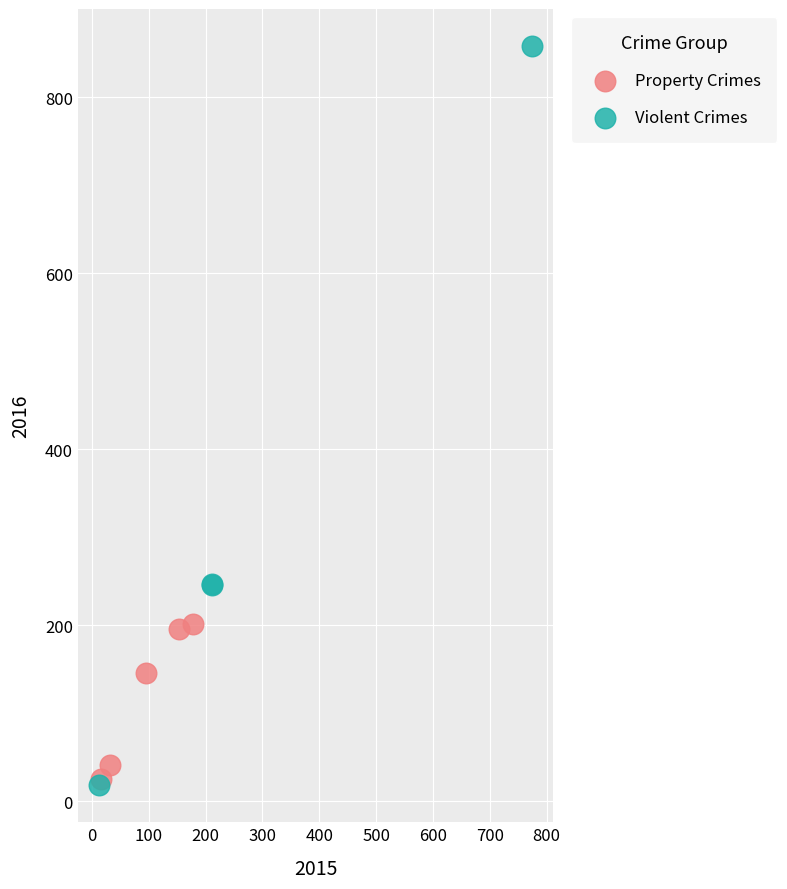

Which series reaches the maximum Y coordinate?

Violent Crimes